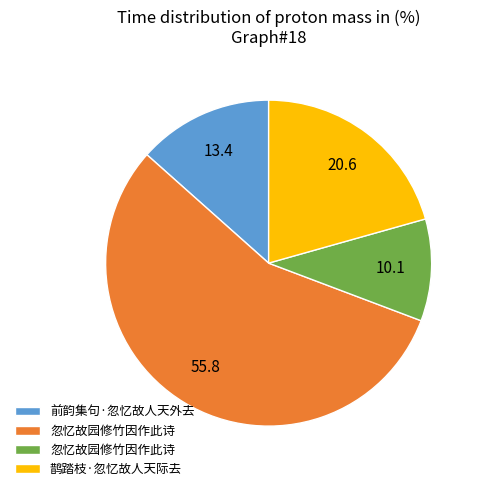

Does any single category account for the majority?

Yes